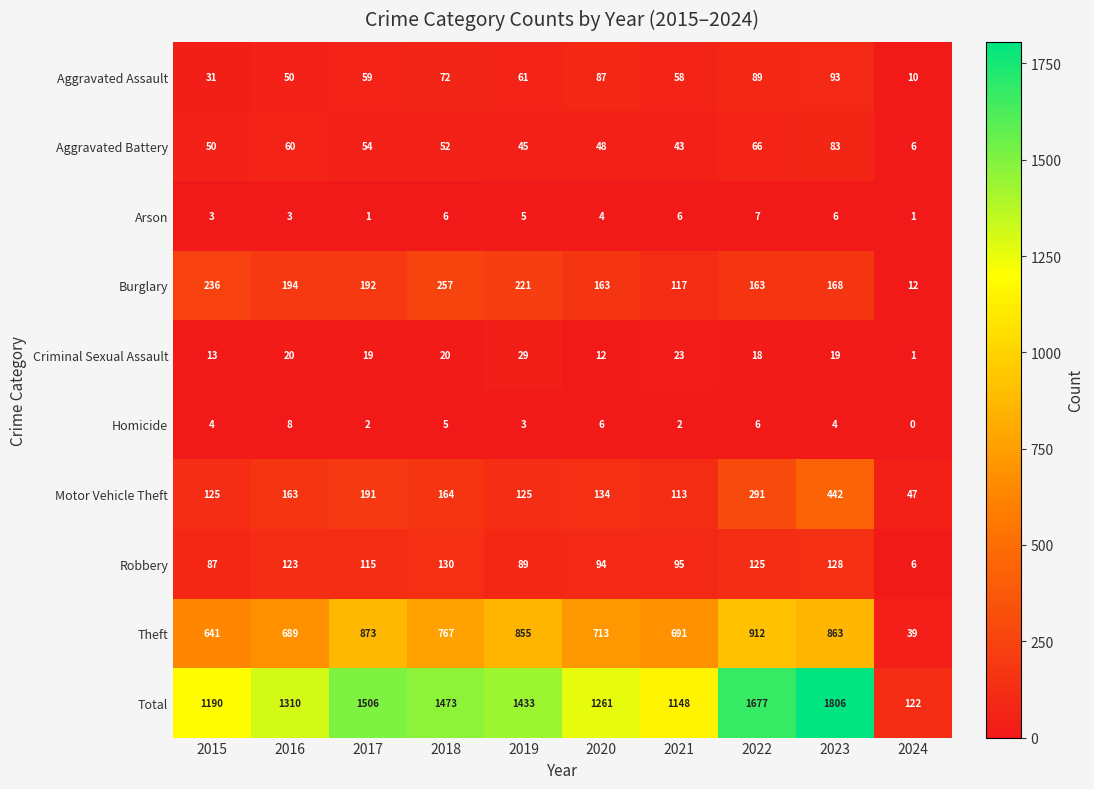

At which category is the sum across all series the highest?

2023